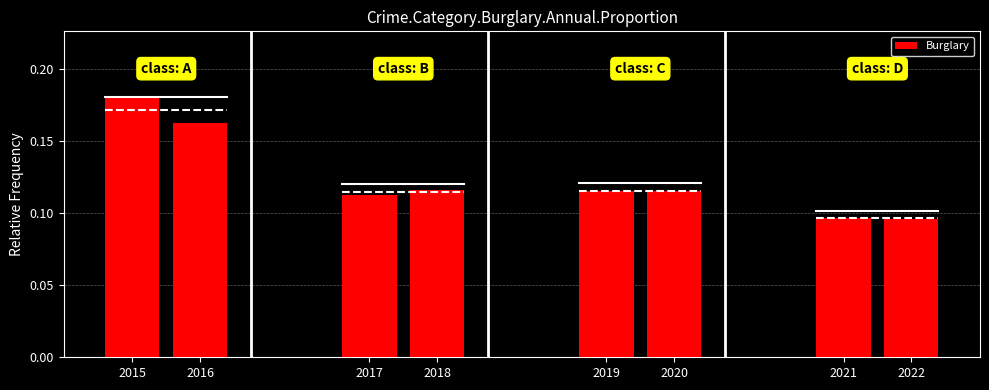

What is the sum of all values?

1.0